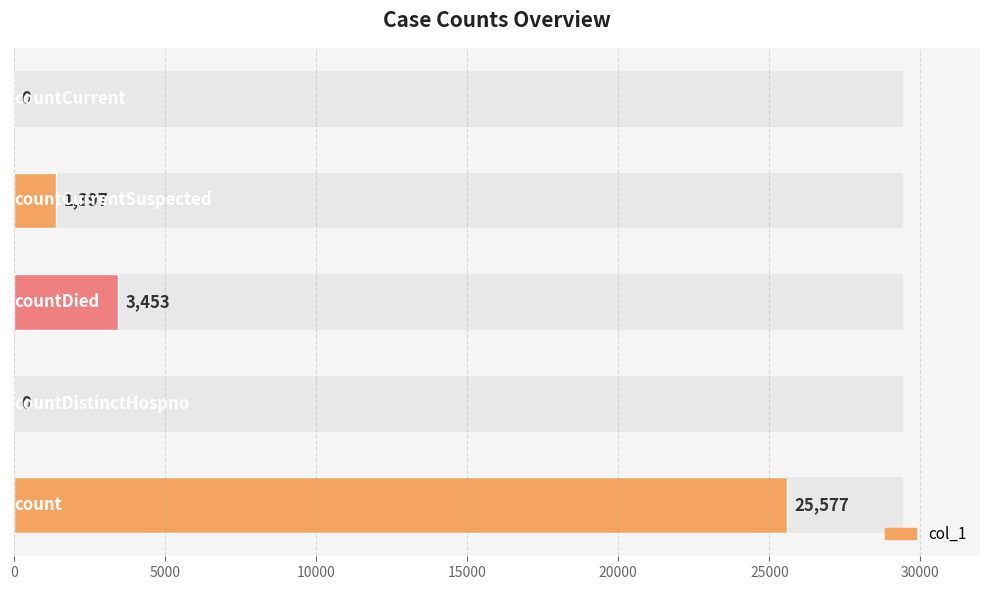

Reading left to right, what are all the values shown in this chart?

25577	0	3453	1397	0